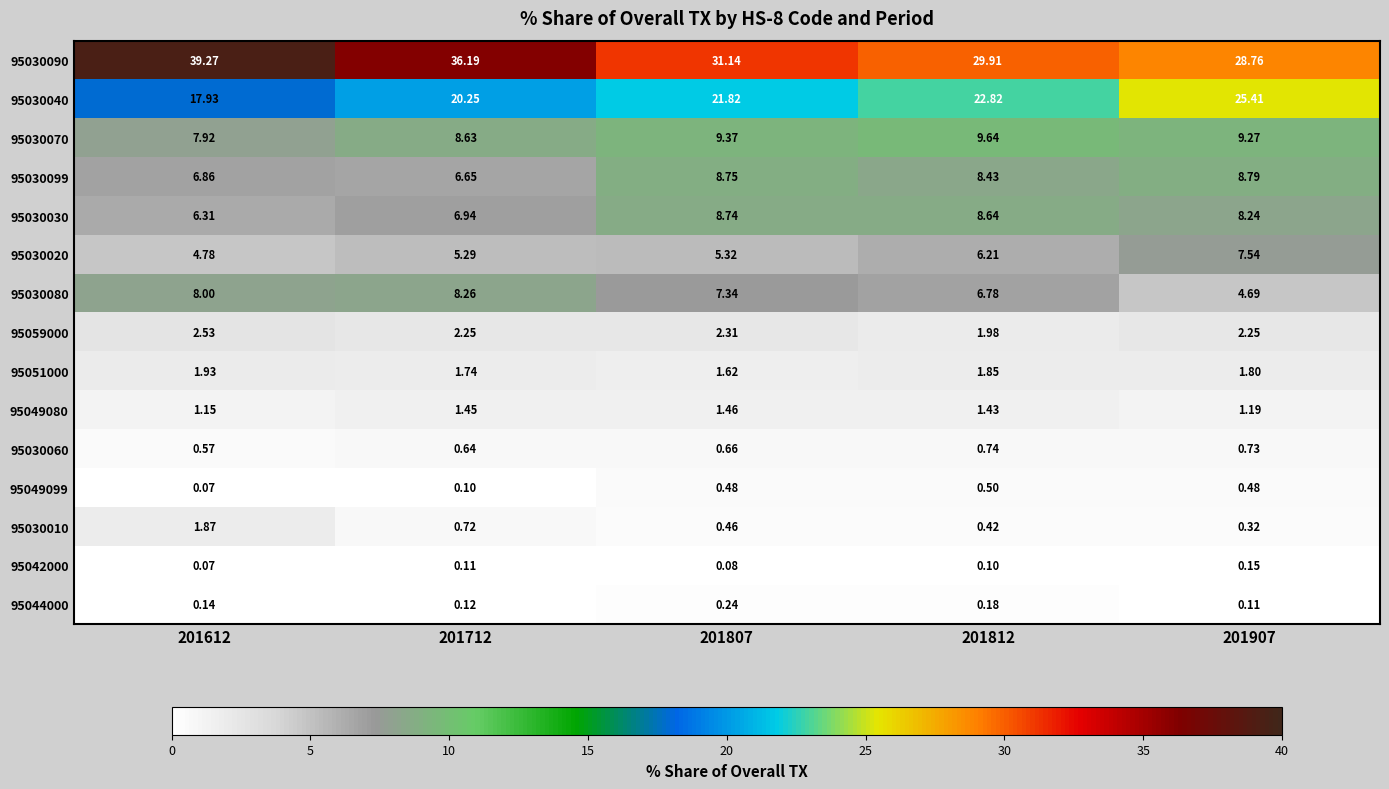

Is the value of 95051000 at 201807 greater than the value of 95030080 at 201612?

No